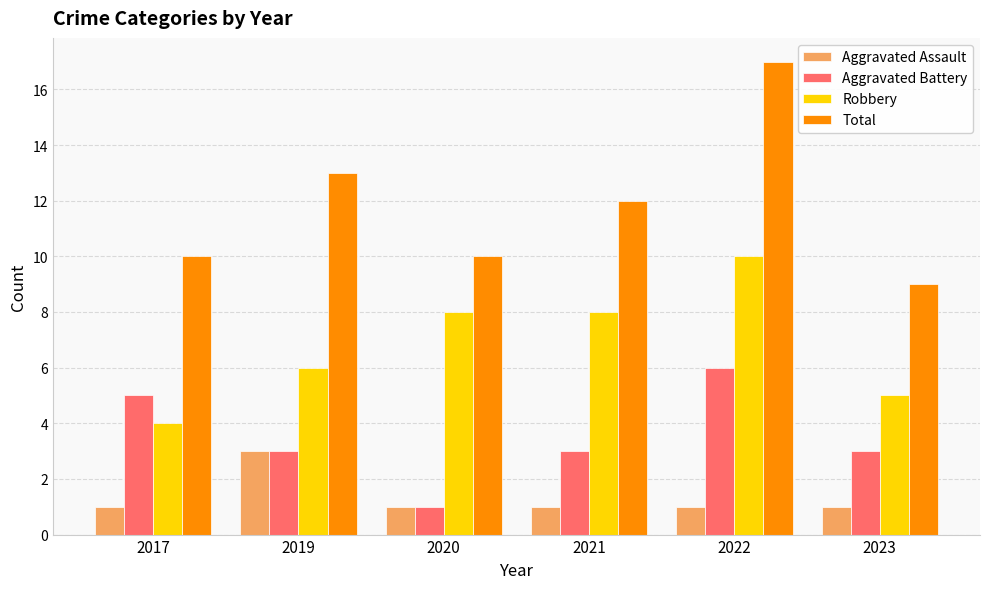

Count the number of categories in the chart.

6